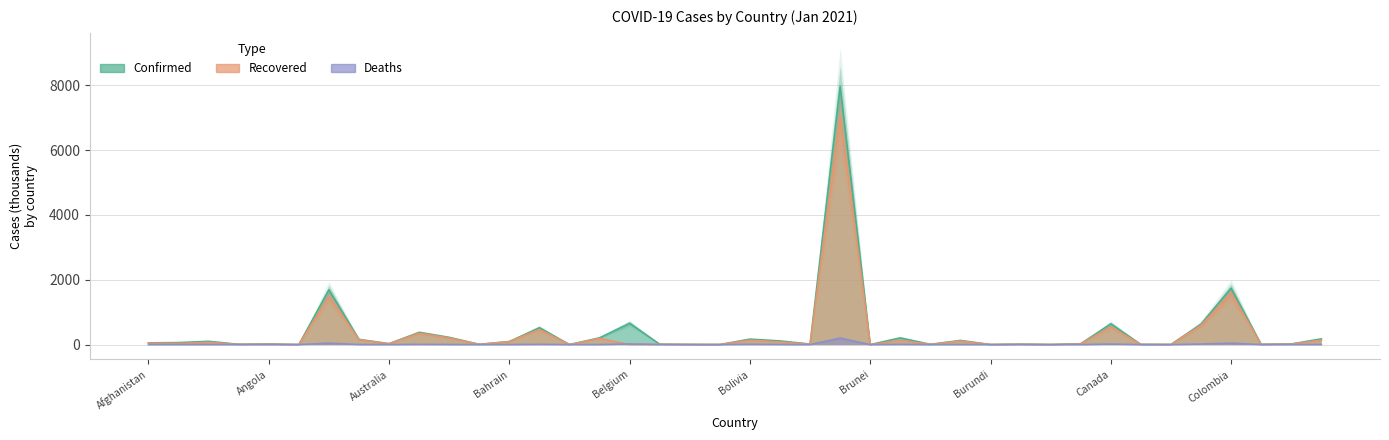

What position from the left is Cambodia?

31